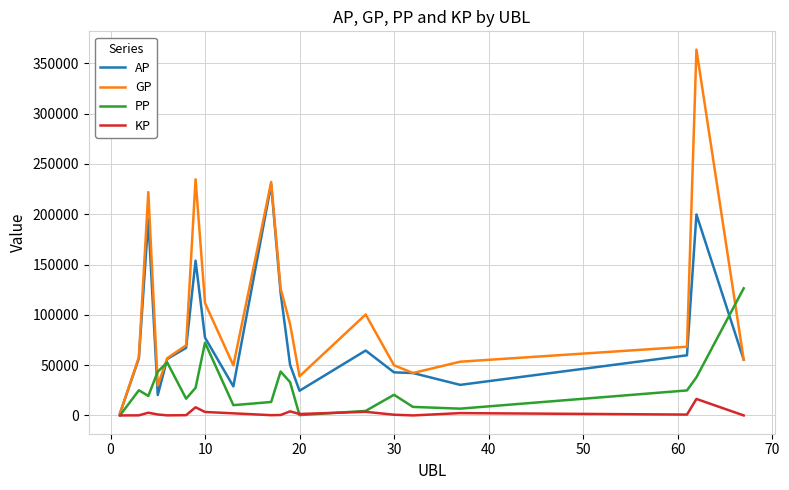

List the series in order of their overall mean, highest first.

GP, AP, PP, KP